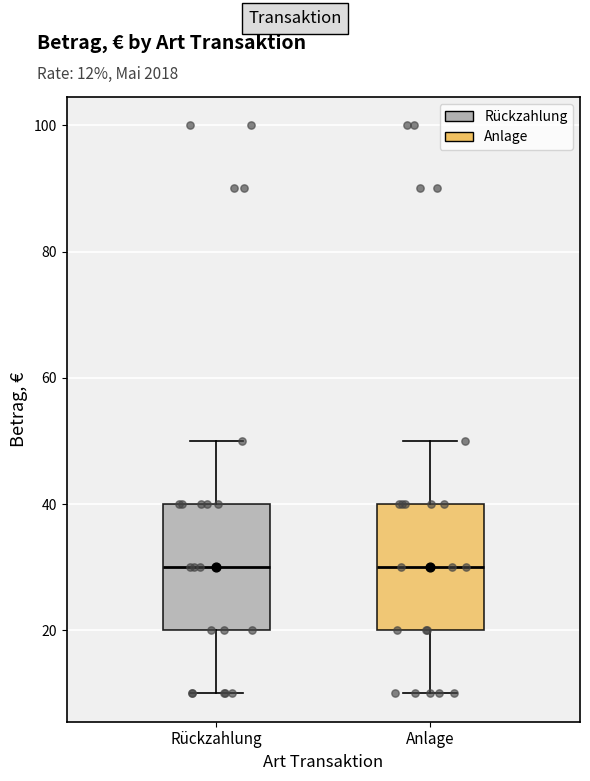

Reading left to right, transcribe this box plot: for each box, give where its median line is, the range the box spans, and where its two whiskers end, as read against the y-axis. The values are not printed on the chart, so give them approximately, as read against the axis.

Rückzahlung: median 30, box 20 to 40, whiskers 10 to 50
Anlage: median 30, box 20 to 40, whiskers 10 to 50